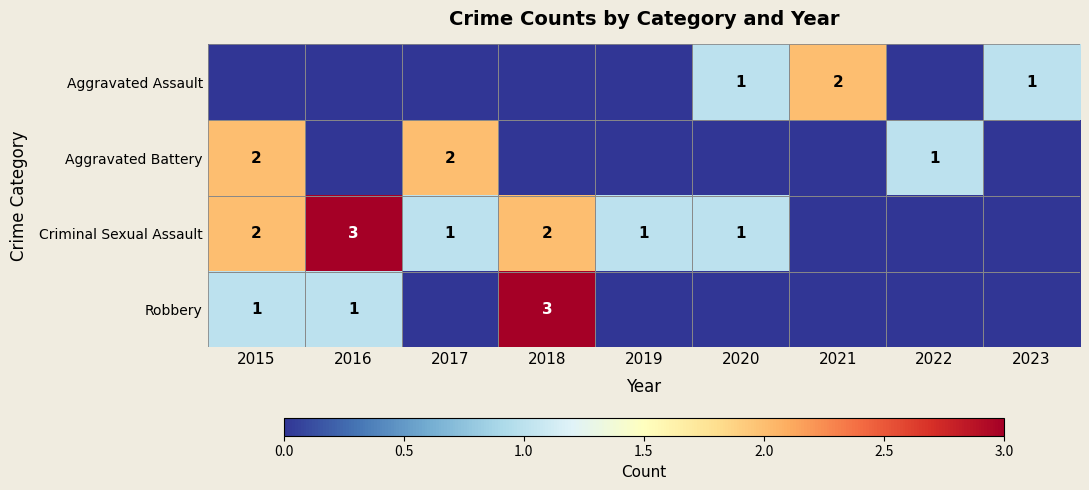

The value of Aggravated Battery at 2017 is 1. True or false?

False